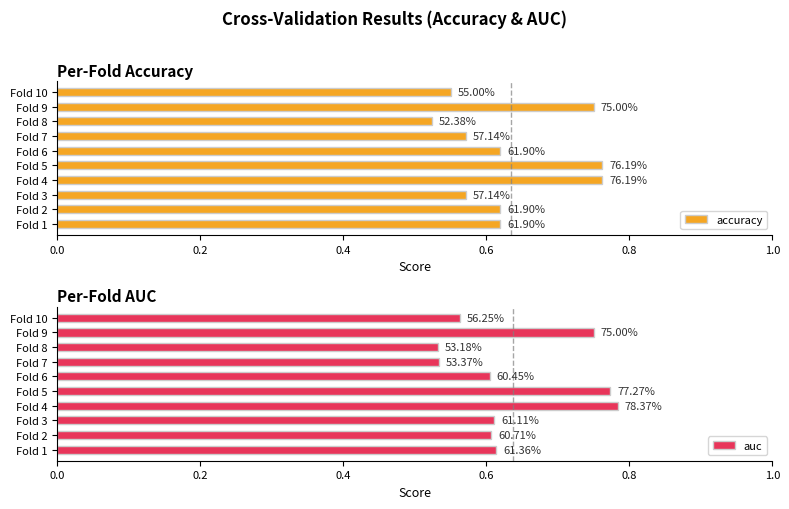

What is the difference between the maximum and second lowest values in the auc series?

0.2